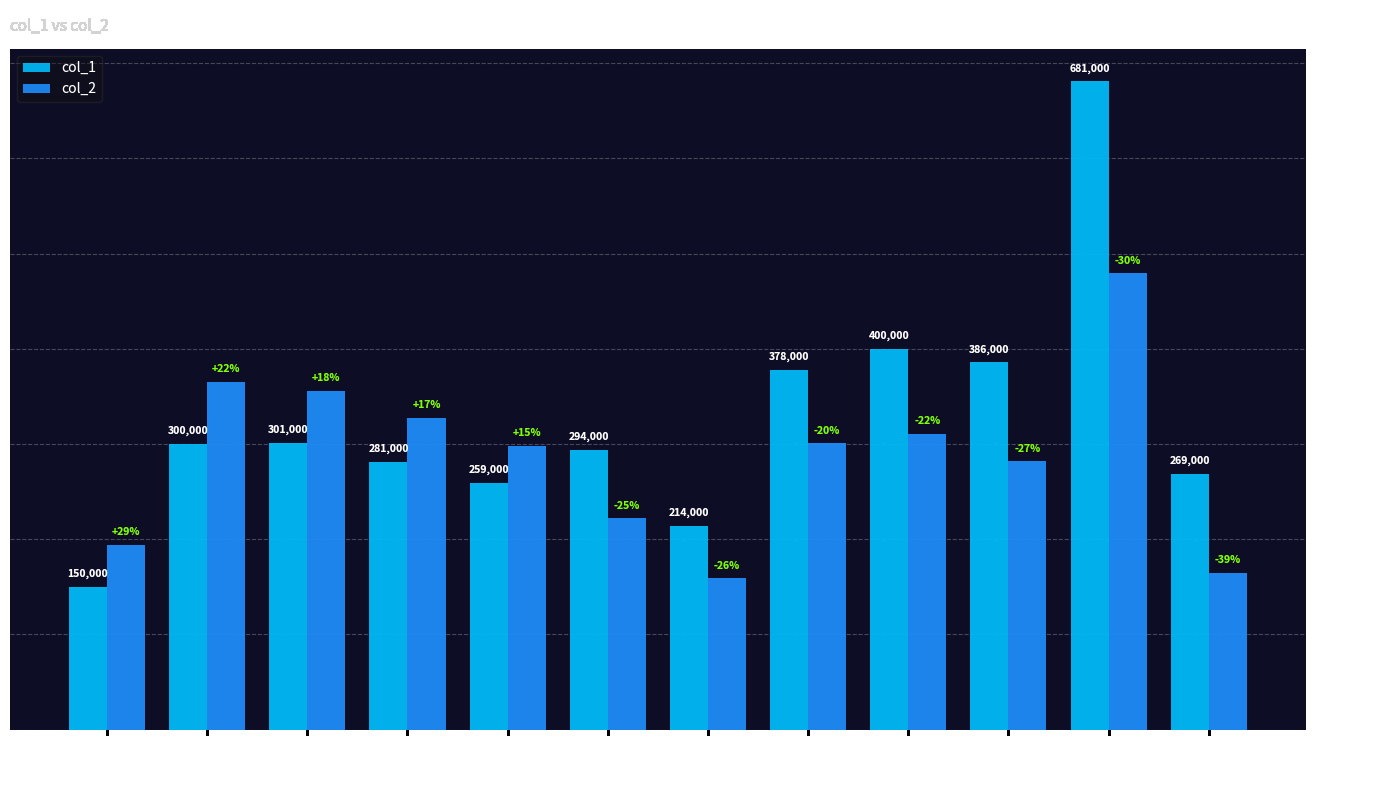

What is the value of the col_1 bar at the 9th from the left?

400000